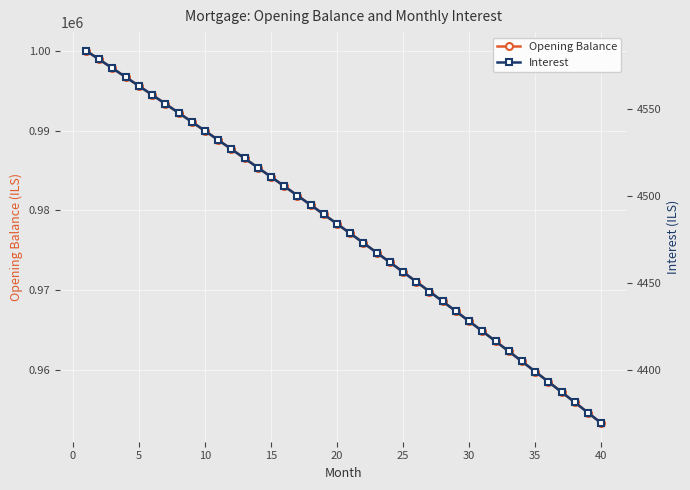

True or false: Opening Balance has a value of 1652759.8 at 30.

False